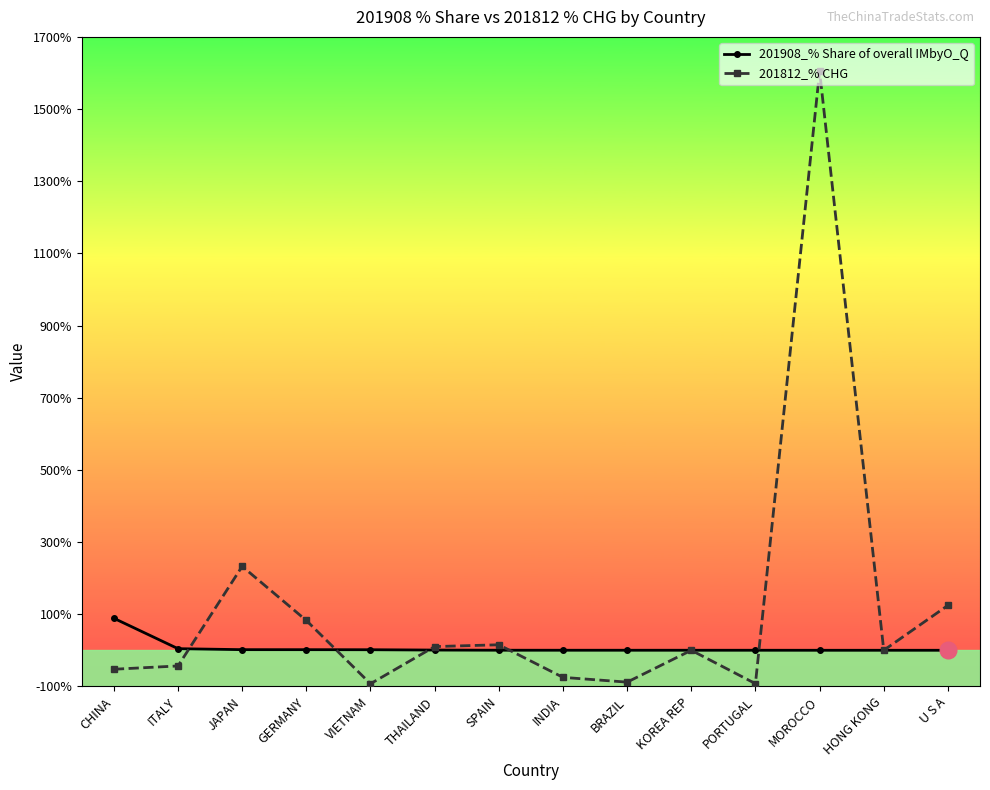

Which category has the highest value in the 201812_% CHG series?

MOROCCO